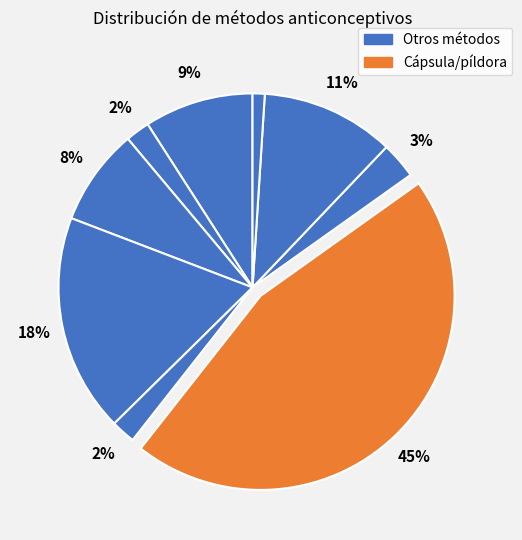

How many segments does this pie chart have?

9